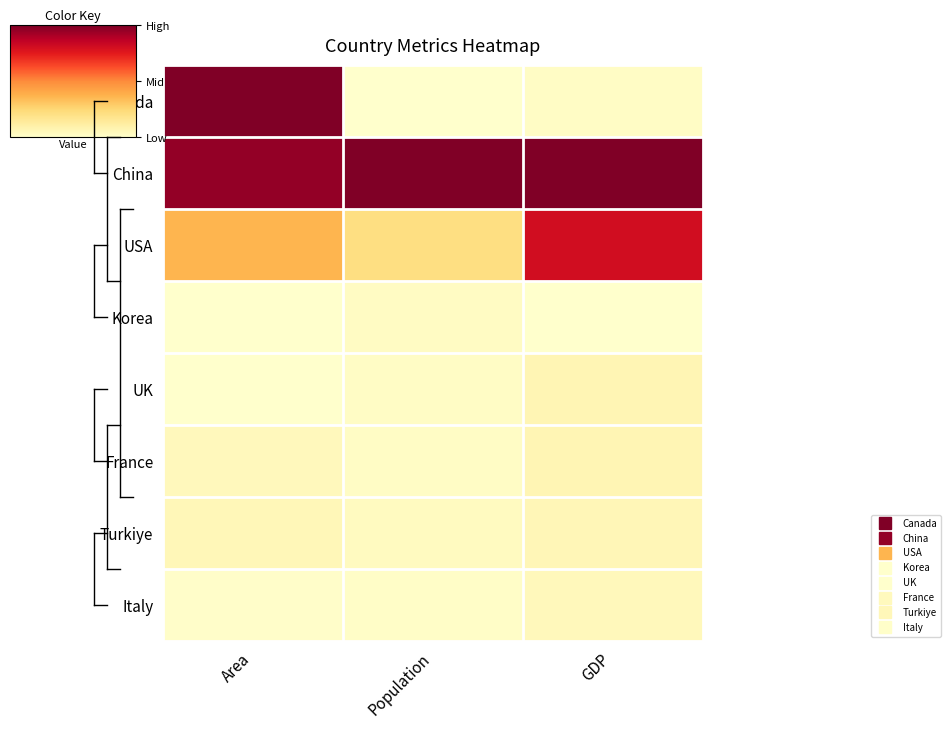

What is the difference between the highest and lowest values at Population?

1.0